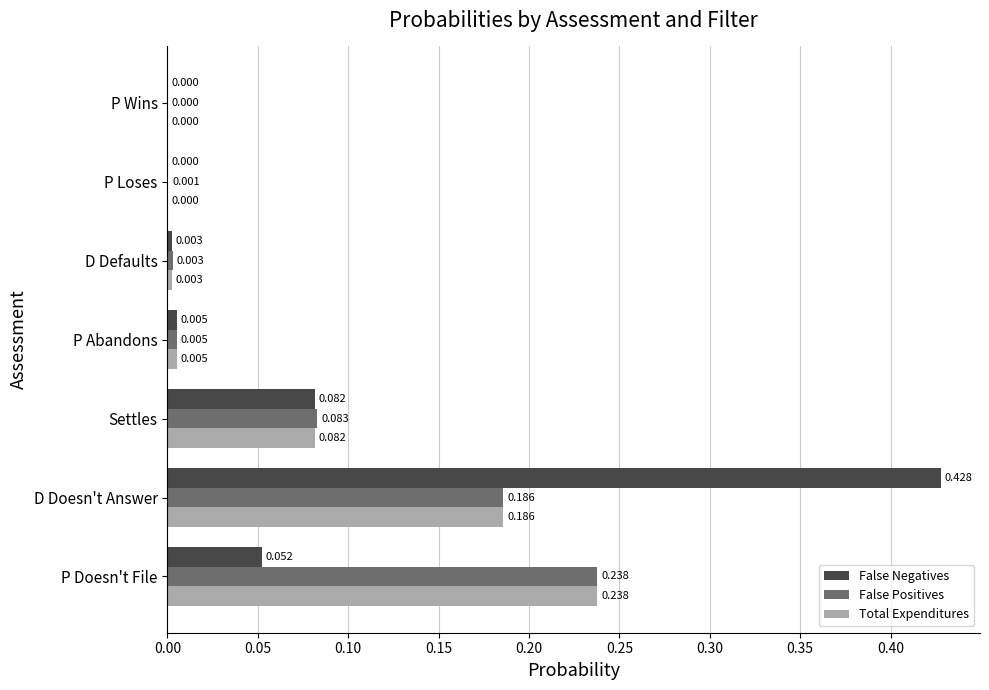

At which category does the chart reach its peak across all series?

D Doesn't Answer